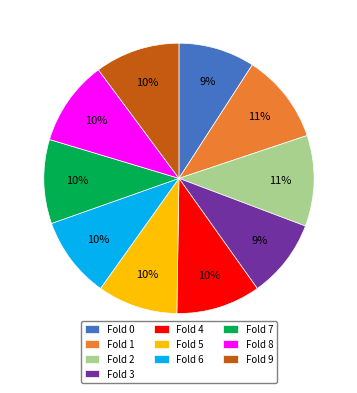

Is the sum of Fold 4 and Fold 7 greater than half?

No